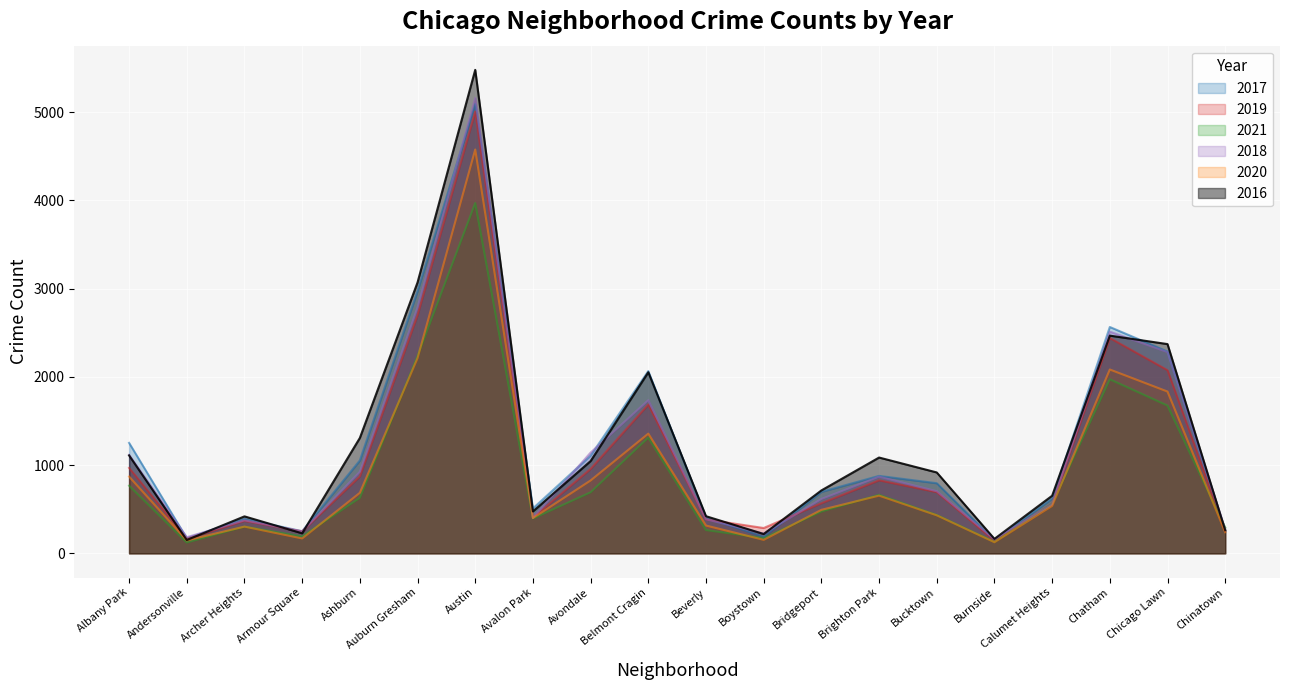

True or false: 2016 has a value of 164 at Burnside.

True